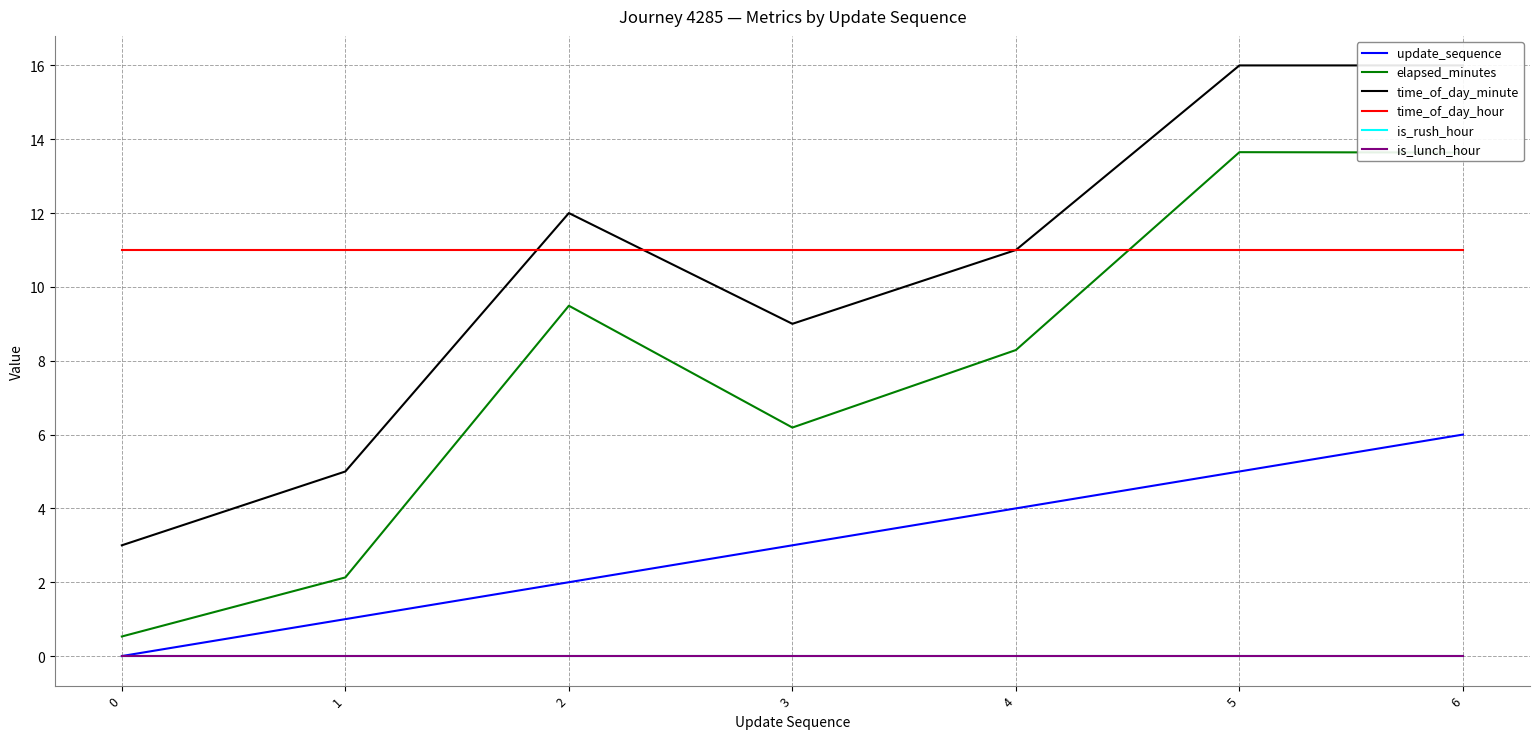

How many lines are shown in the chart?

6